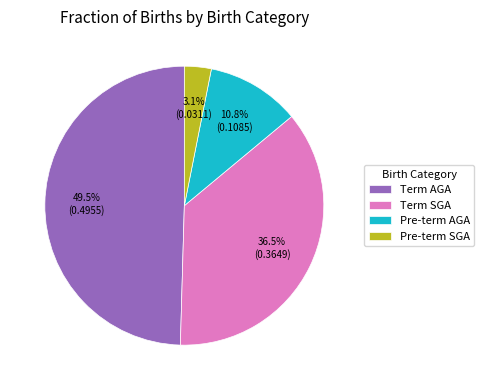

To the nearest percent, what is the average slice percentage?

25%